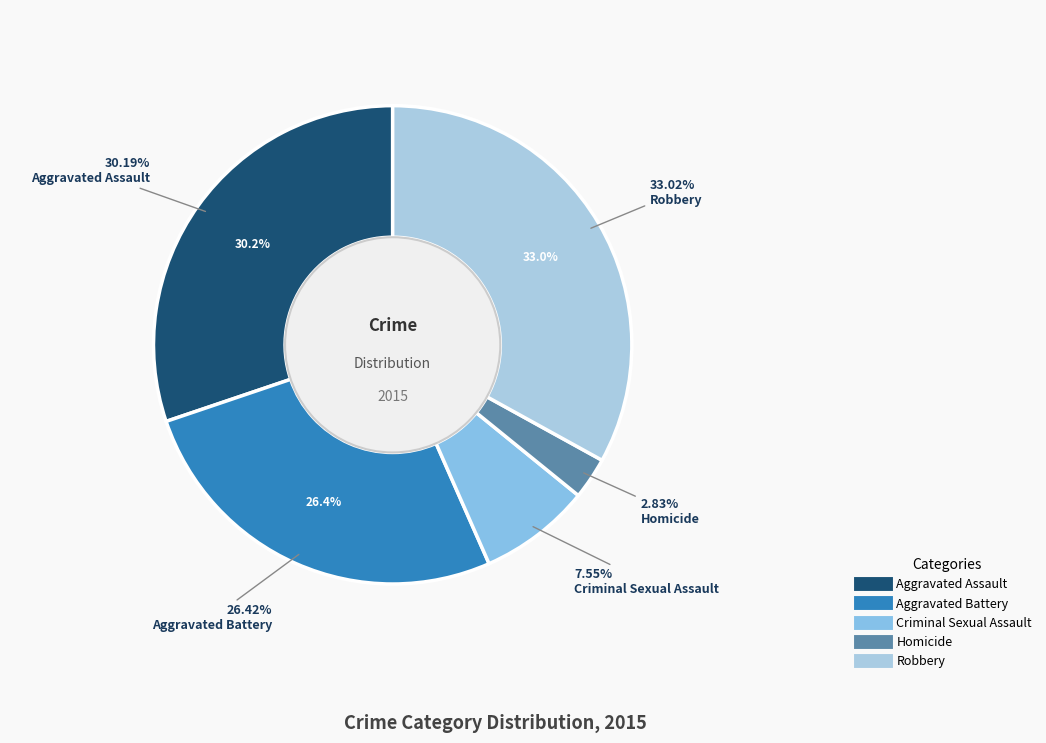

How many slices are in this pie chart?

5